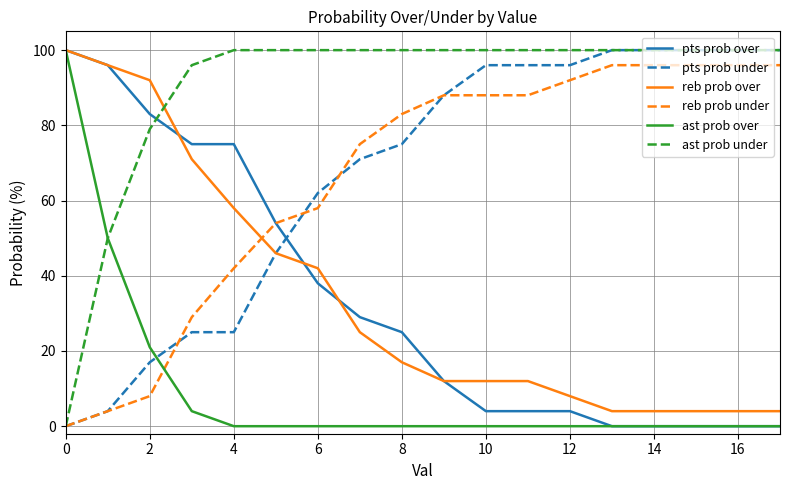

True or false: pts prob over and ast prob under intersect in this chart.

True